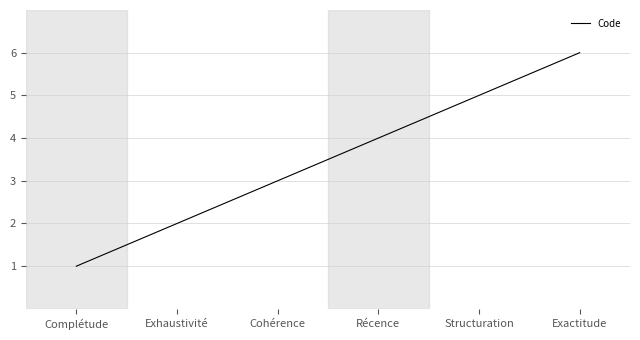

Reading right to left, what are all the values shown in this chart?

Exactitude=6	Structuration=5	Récence=4	Cohérence=3	Exhaustivité=2	Complétude=1